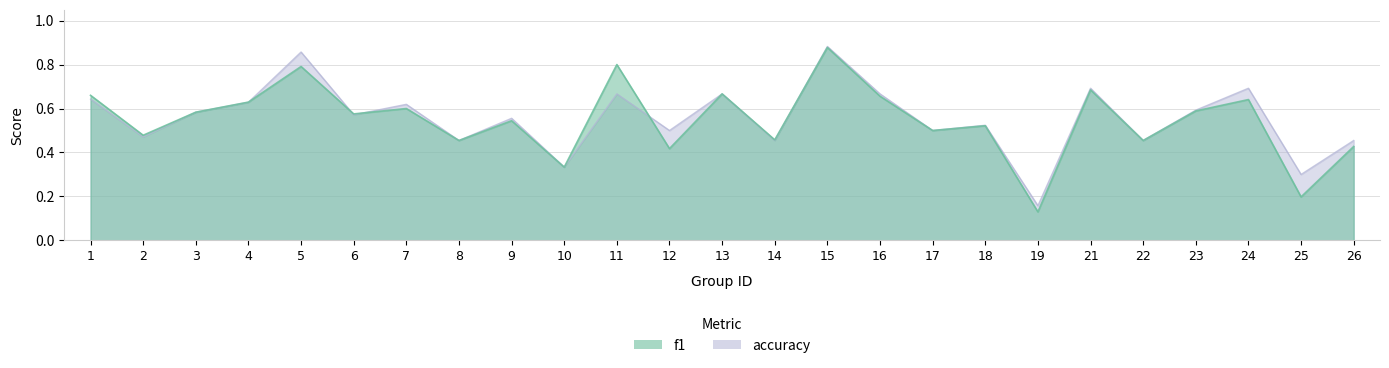

At which category does f1 reach its first local peak?

5